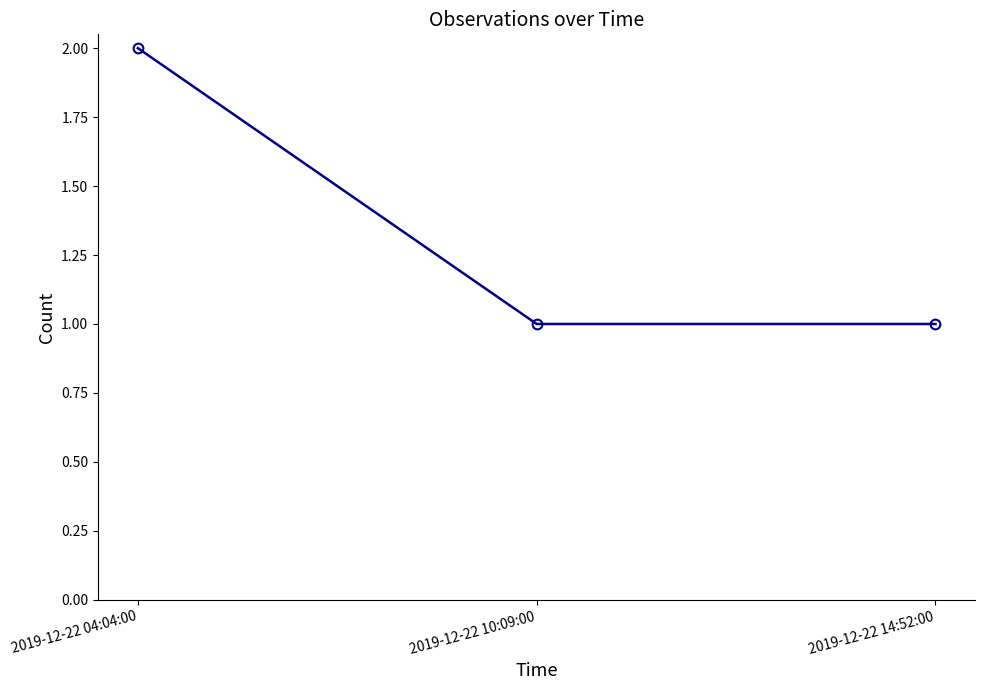

What is the change in value from 2019-12-22 04:04:00 to 2019-12-22 14:52:00?

-1